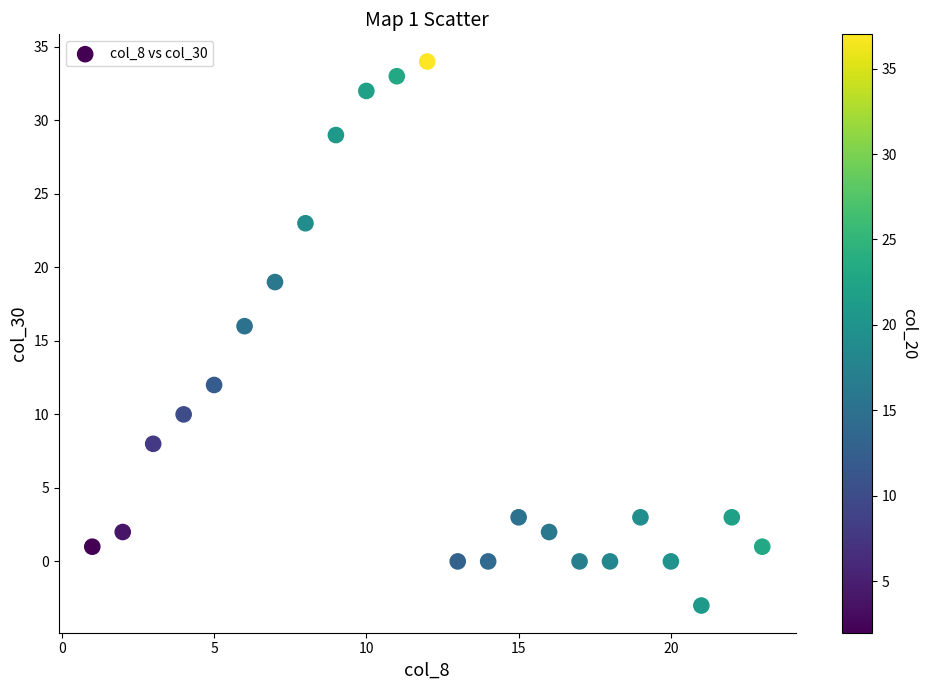

What is the range of X values (max minus min)?

22